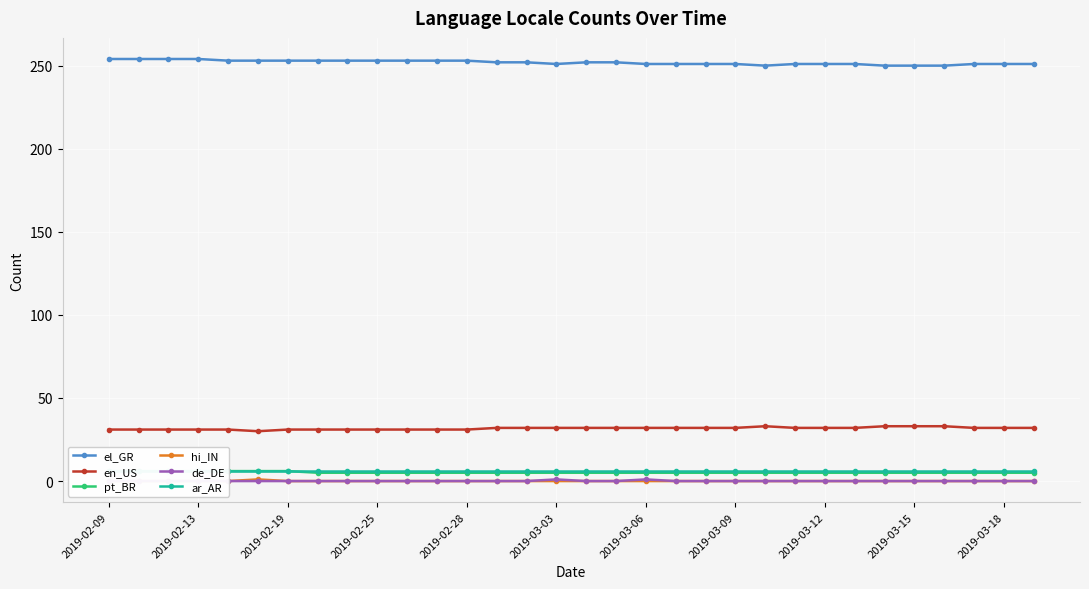

In hi_IN, how many points are higher than both neighbors (excluding endpoints)?

1